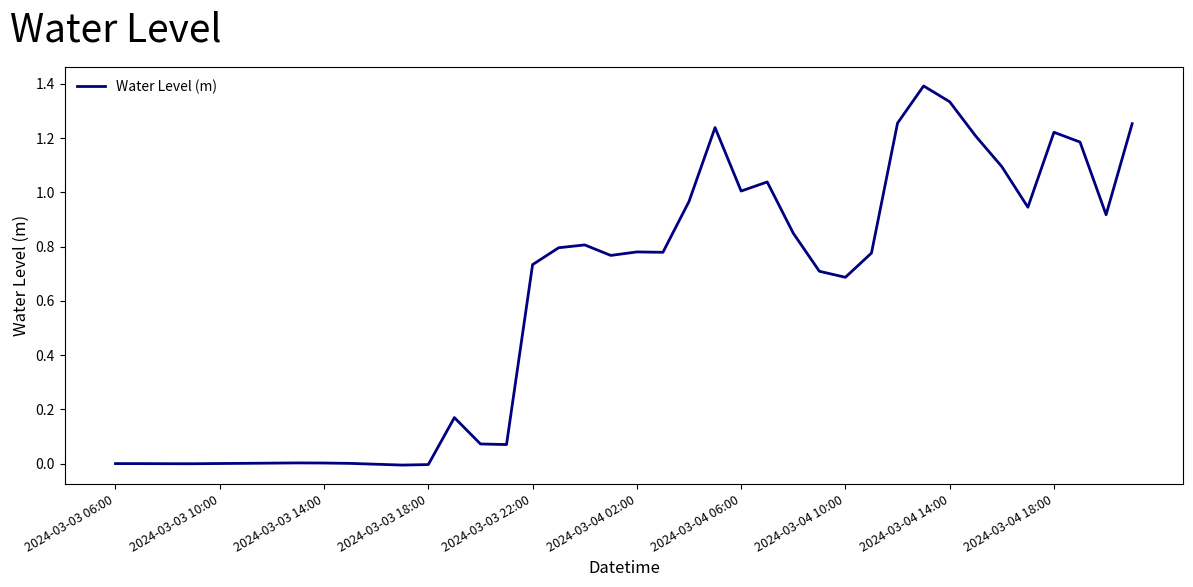

What is the maximum value shown in the chart?

1.4